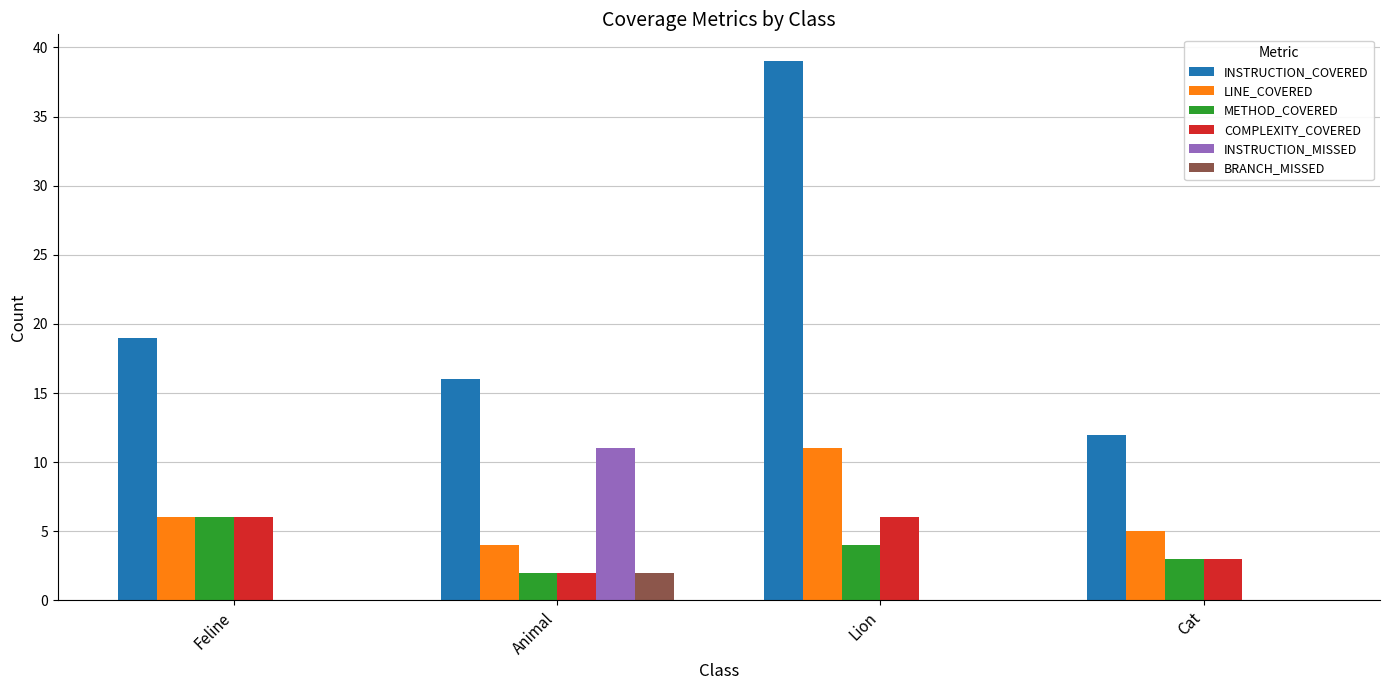

What value does the COMPLEXITY_COVERED series have at Feline?

6